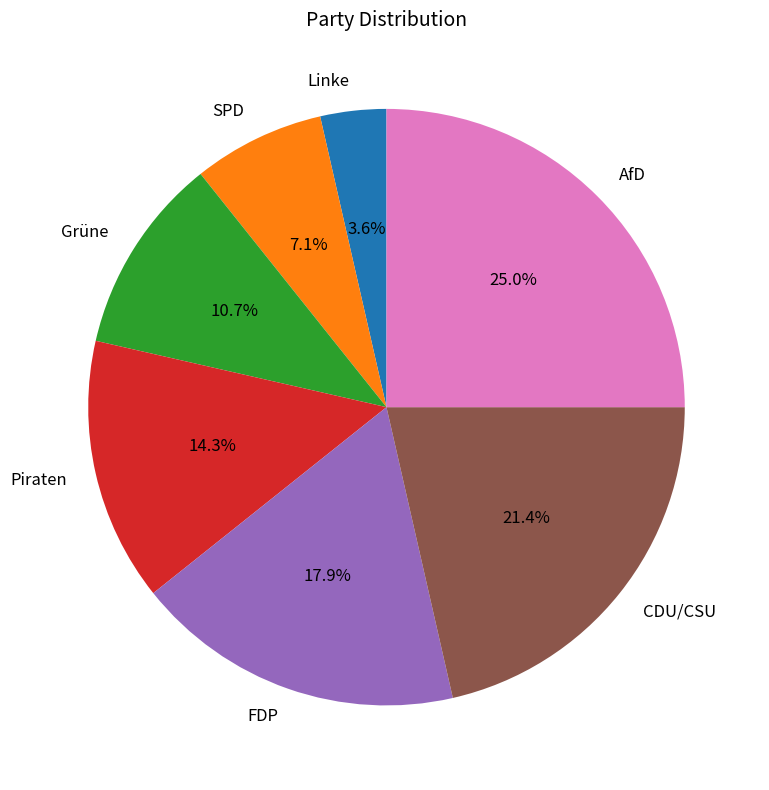

Which category has the biggest portion of the pie?

AfD